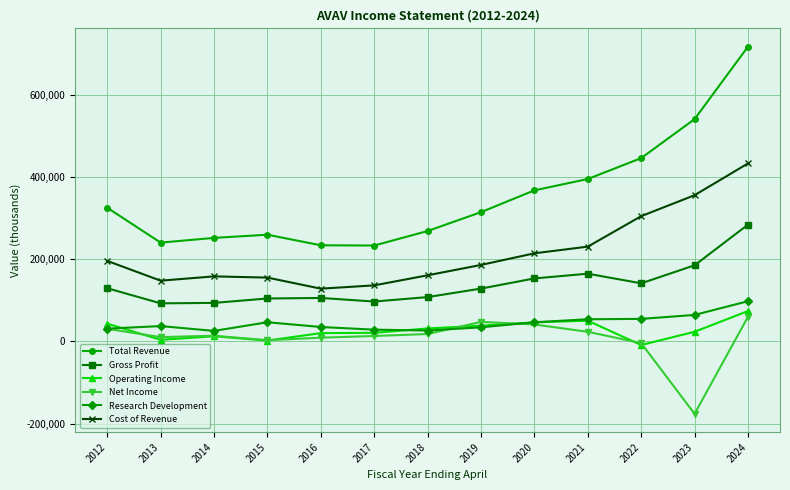

What is the minimum value shown in the chart?

-176200